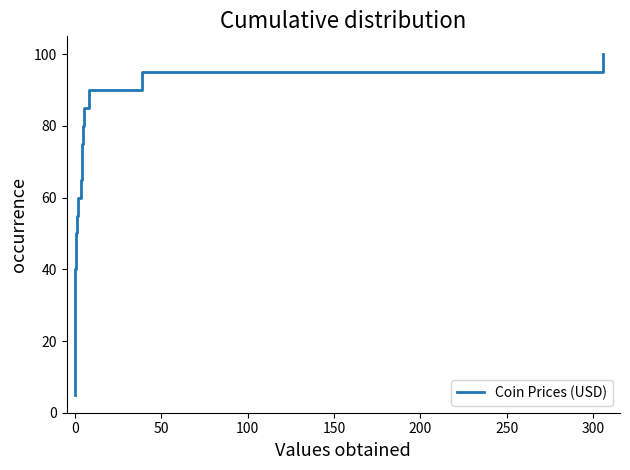

What is the minimum value shown in the chart?

5.0